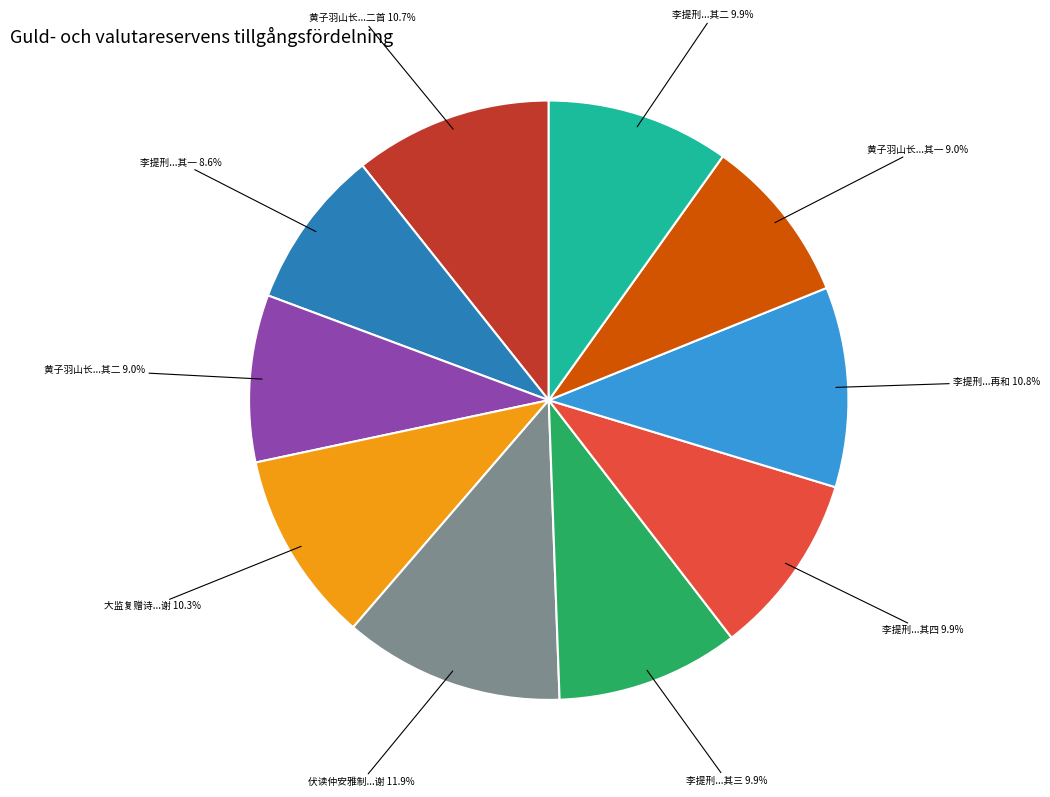

To the nearest percent, what is the average slice percentage?

10%